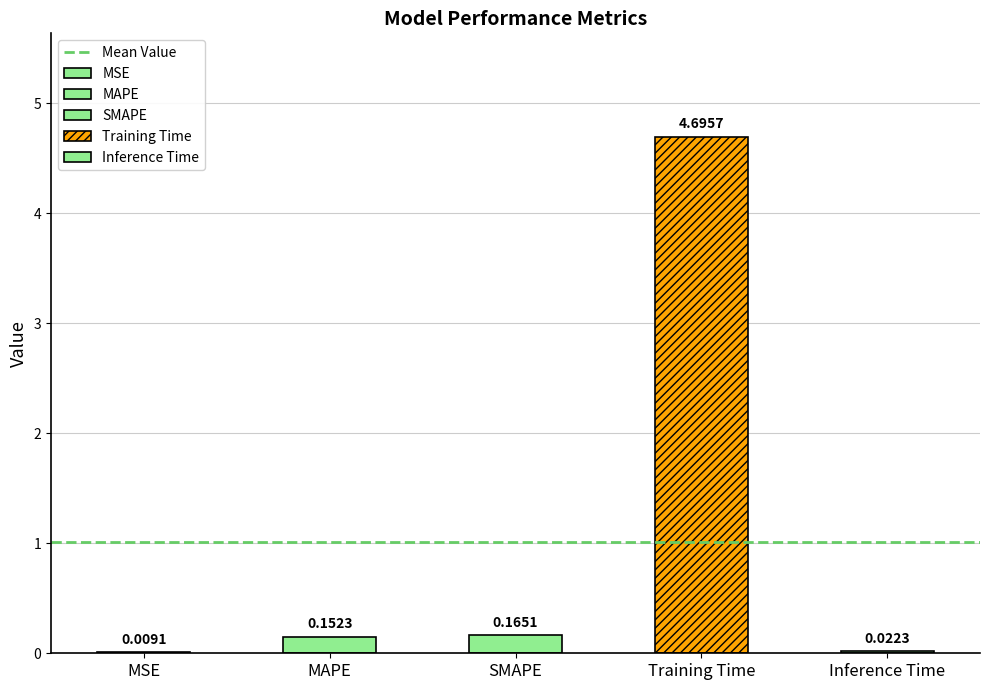

The value at Inference Time is 0.0. True or false?

True